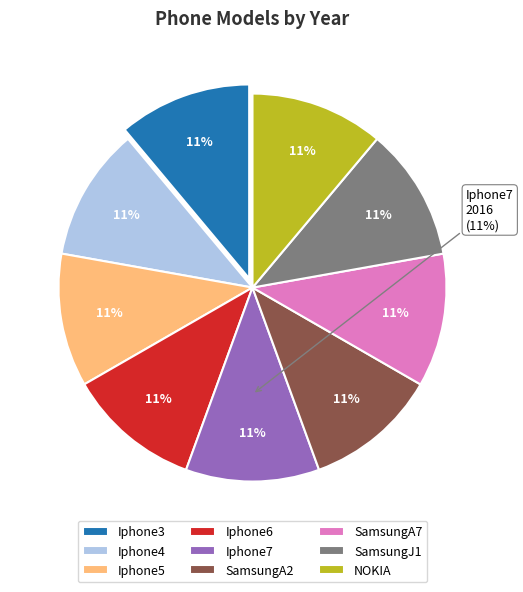

Which slice is the smallest?

Iphone3